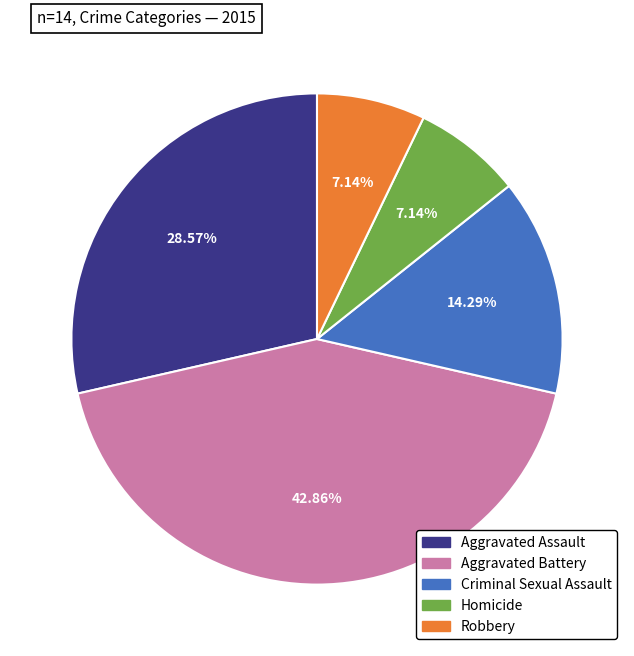

What portion of the pie excludes Criminal Sexual Assault?

85.7%